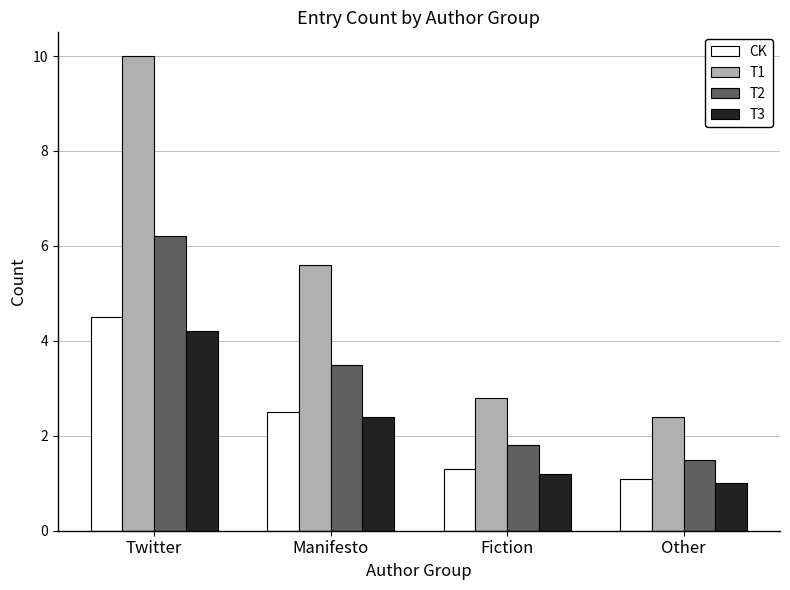

Reading left to right, transcribe all the data shown in this chart.

CK: 4.5	2.5	1.3	1.1
T1: 10.0	5.6	2.8	2.4
T2: 6.2	3.5	1.8	1.5
T3: 4.2	2.4	1.2	1.0